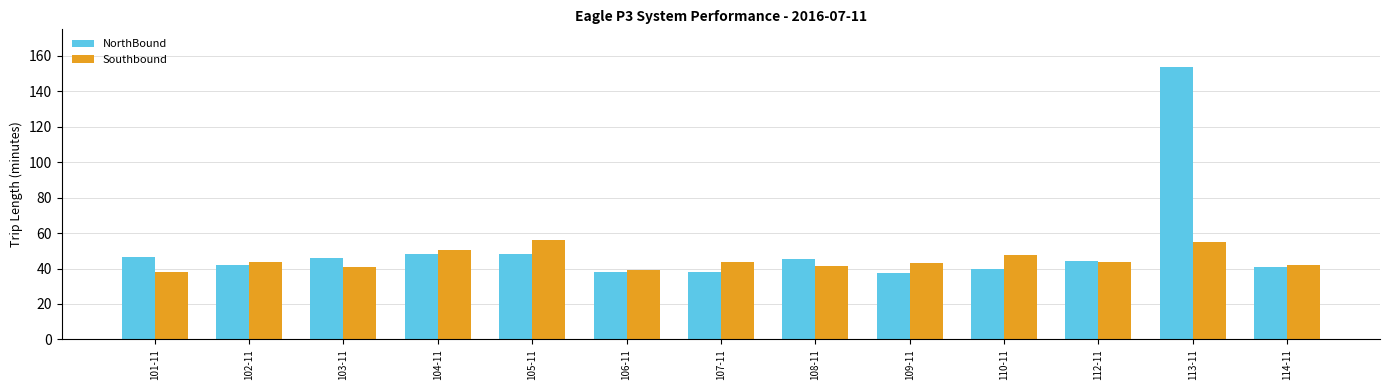

What is the difference between the maximum and minimum values in the NorthBound series?

116.2